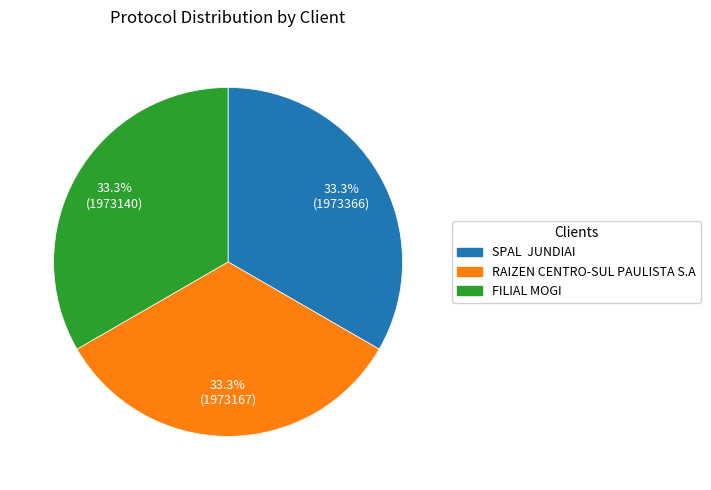

Approximately how many times larger is the value at FILIAL MOGI compared to RAIZEN CENTRO-SUL PAULISTA S.A?

1.0